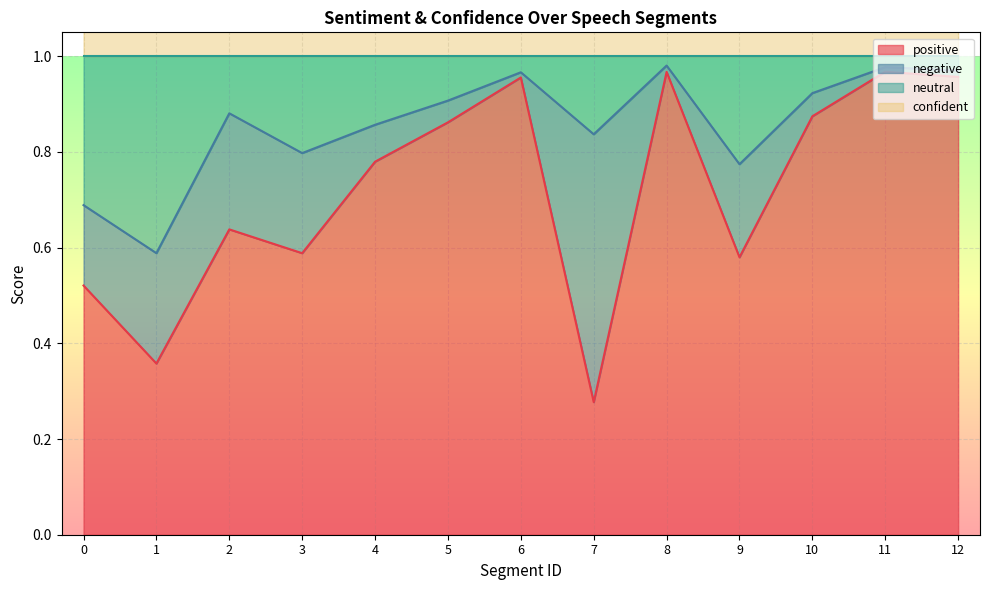

Which series has the largest range (max minus min)?

positive